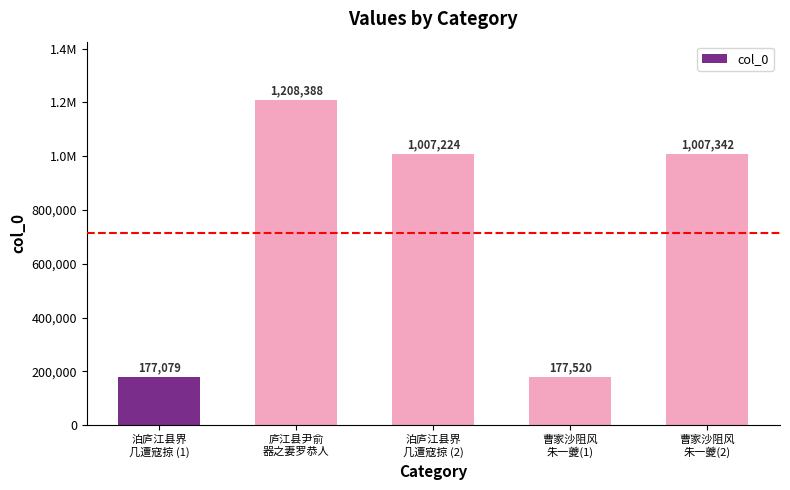

The chart shows a value of 177079 at 泊庐江县界
几遭寇掠 (1). True or false?

True